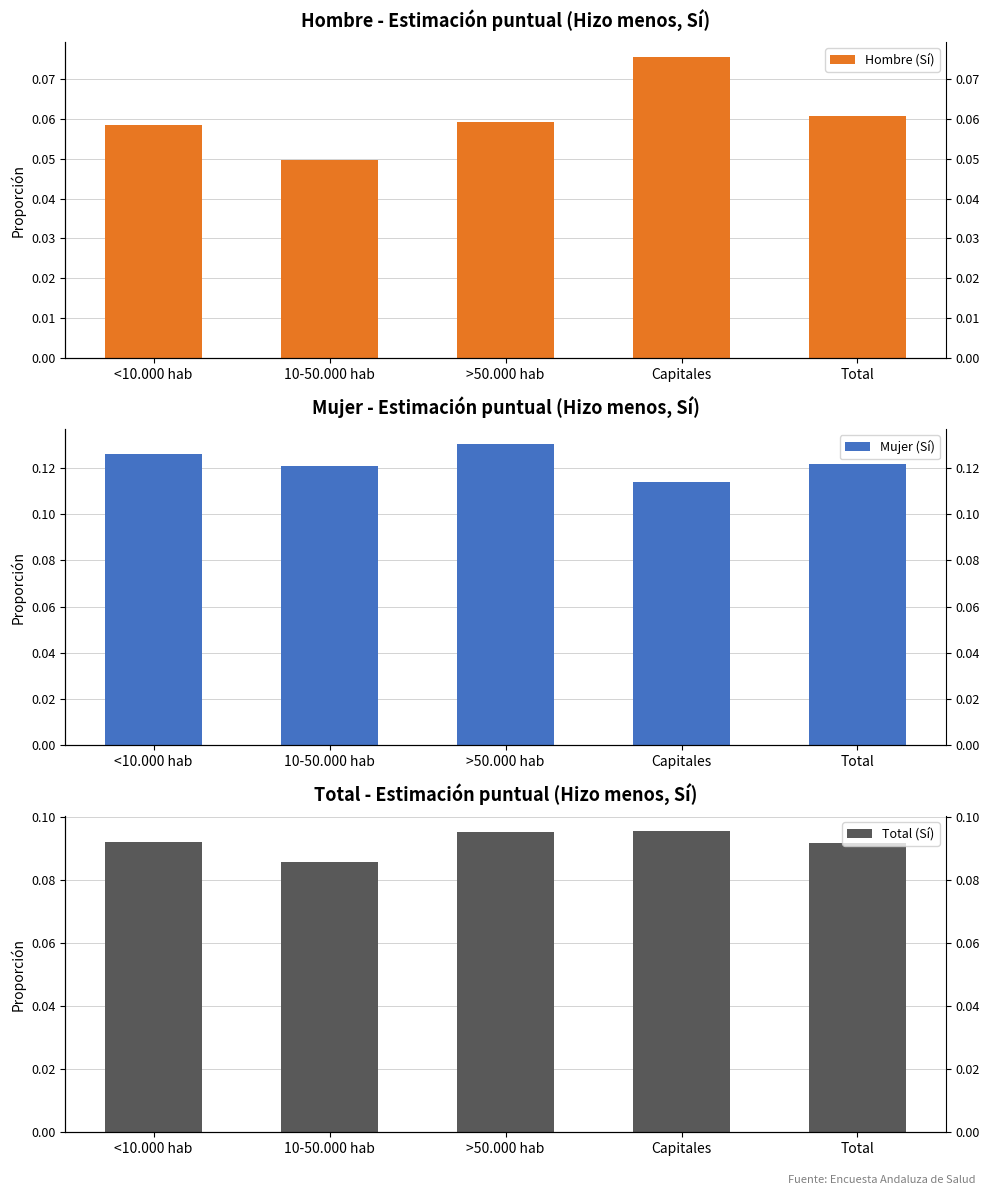

What position from the right is >50.000 hab?

3